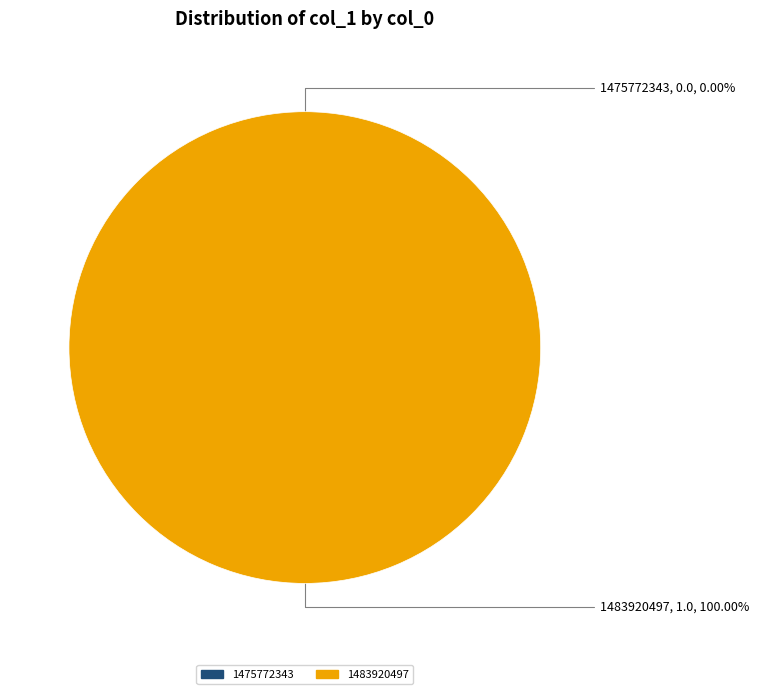

To the nearest percent, what percentage of the pie is 1483920497?

100%